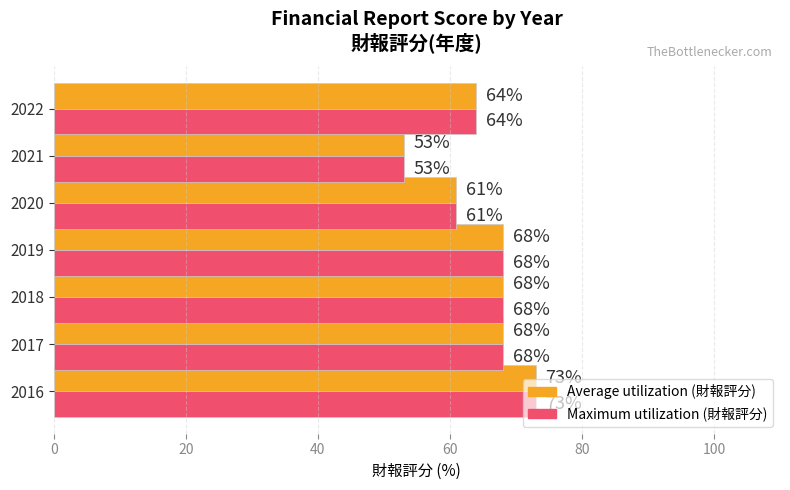

Where is Average utilization (財報評分) nearest to the value 63?

2022